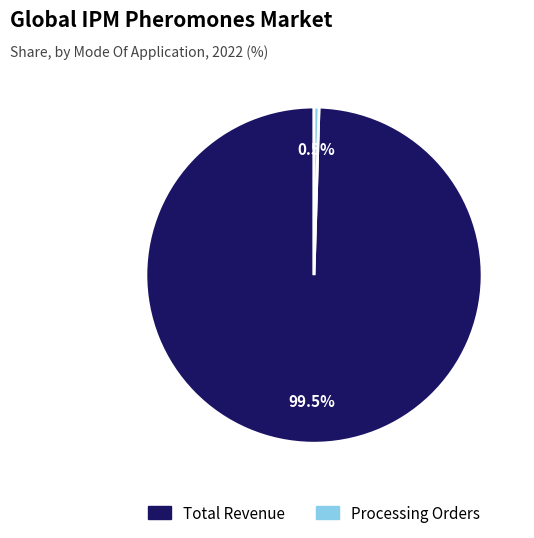

Which category has the biggest portion of the pie?

Total Revenue